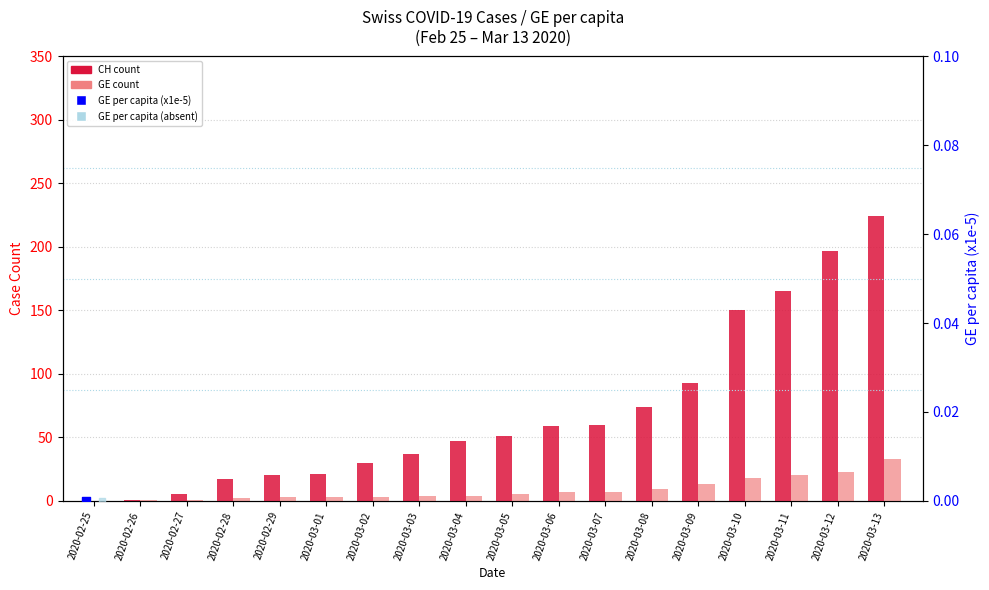

At which category is the sum across all series the highest?

2020-03-13